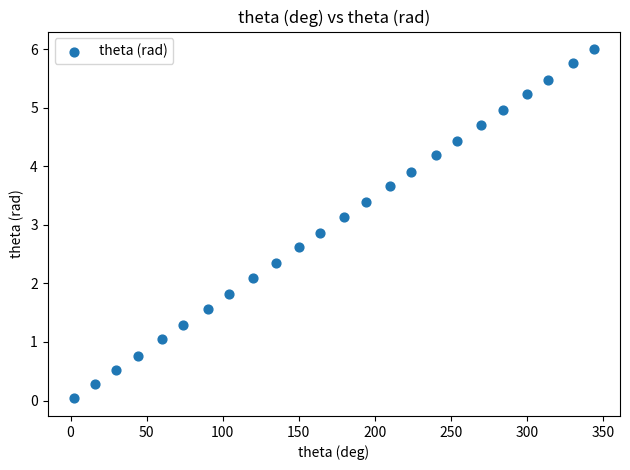

What is the range of Y values (max minus min)?

6.0